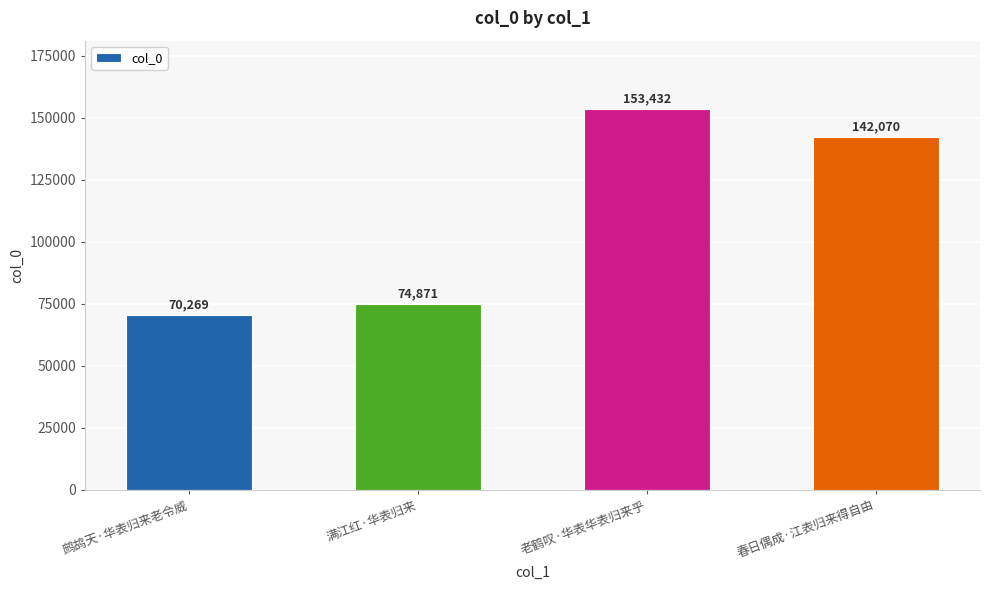

Reading left to right, transcribe all the data shown in this chart.

鹧鸪天·华表归来老令威=70269	满江红·华表归来=74871	老鹤叹·华表华表归来乎=153432	春日偶成·江表归来得自由=142070